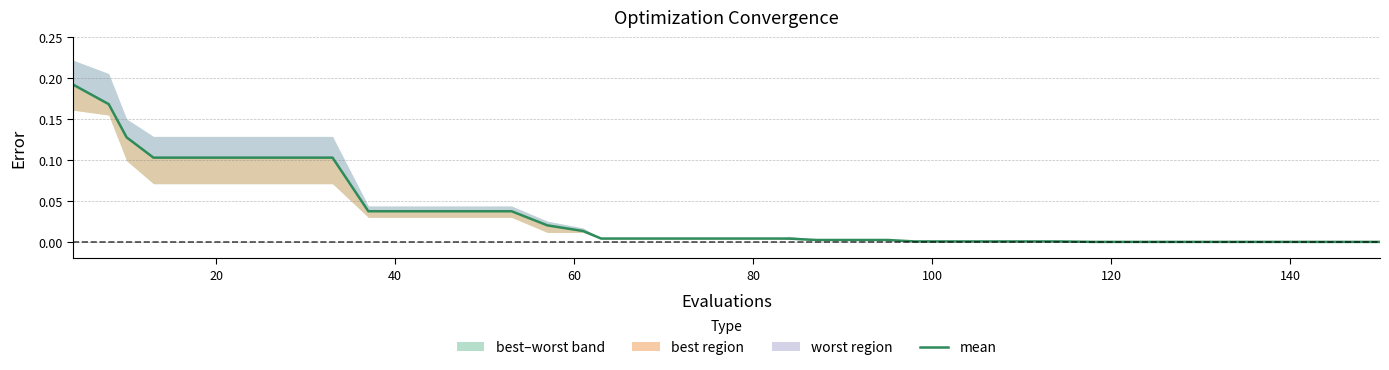

Reading left to right, extract all data points from this chart.

0.2	0.2	0.1	0.1	0.1	0.1	0.1	0.1	0.1	0.0	0.0	0.0	0.0	0.0	0.0	0.0	0.0	0.0	0.0	0.0	0.0	0.0	0.0	0.0	0.0	0.0	0.0	0.0	0.0	0.0	0.0	0.0	0.0	0.0	0.0	0.0	0.0	0.0	0.0	0.0